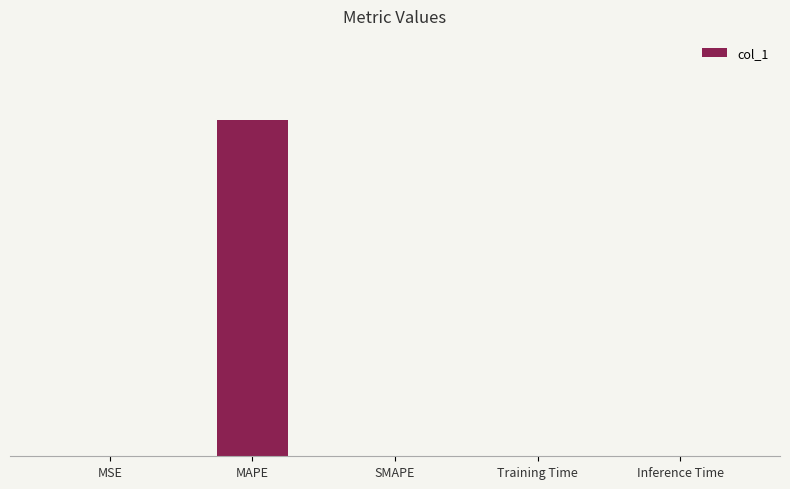

What position from the left is MAPE?

2